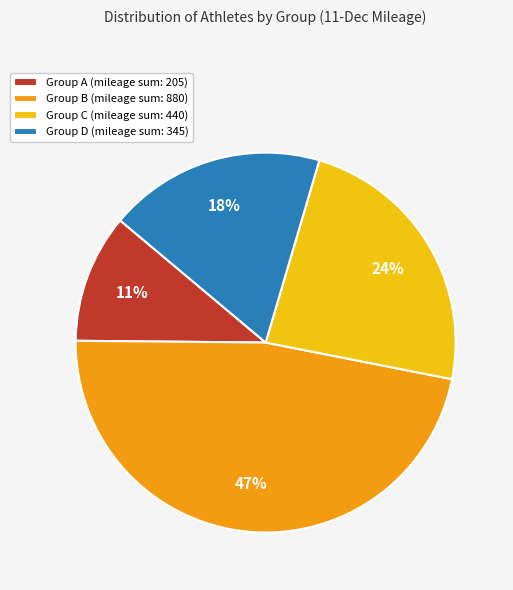

To the nearest percent, what is the difference between the largest and smallest slice percentages?

36%